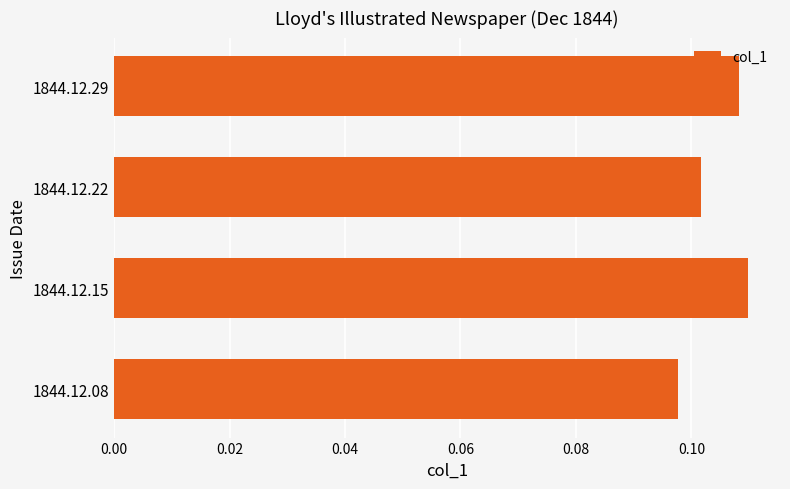

Is it true that the value at 1844.12.08 is 0.0?

False